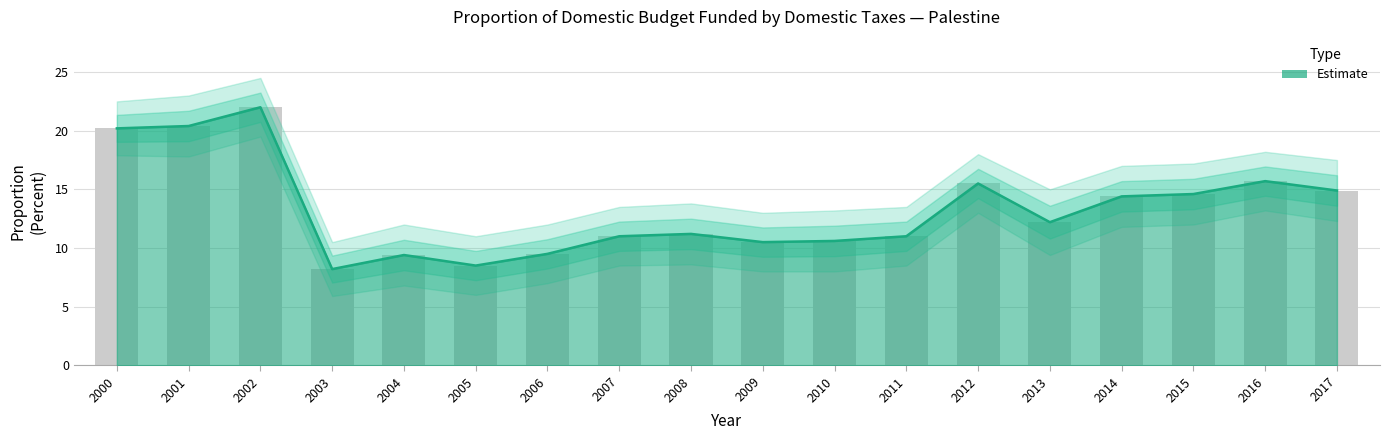

Read the upper_band value at 2008.

11.2